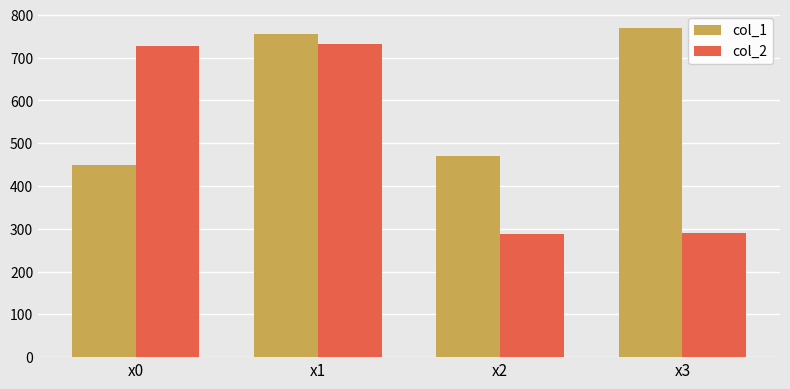

Is it true that col_2 equals 264.5 at x0?

False